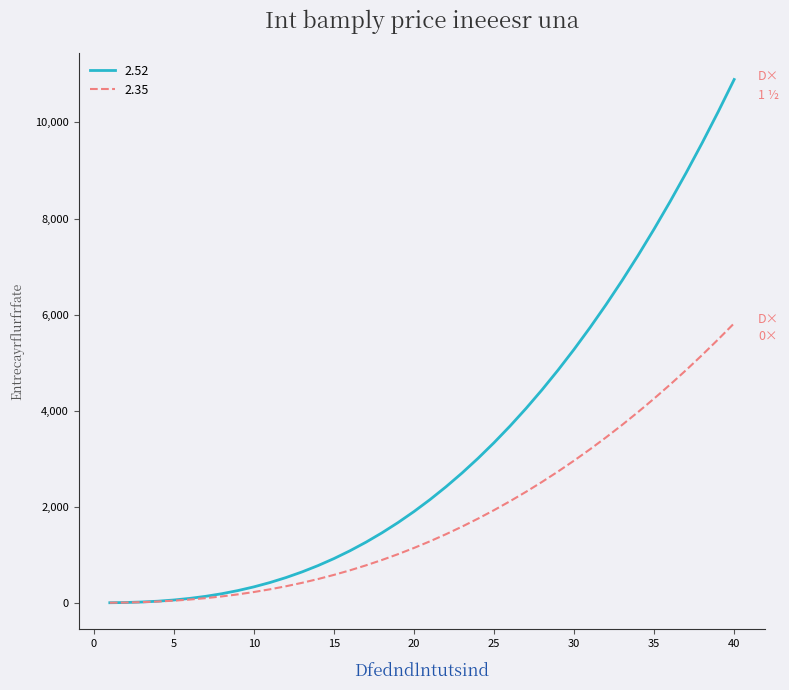

How many lines are shown in the chart?

2